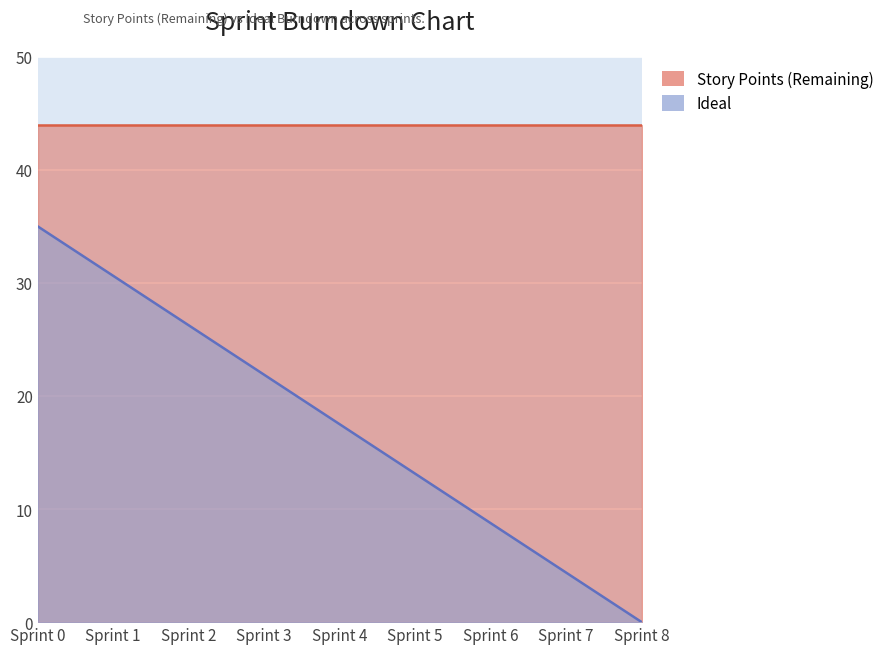

List the labels in order of value, largest first.

Sprint 0, Sprint 1, Sprint 2, Sprint 3, Sprint 4, Sprint 5, Sprint 6, Sprint 7, Sprint 8